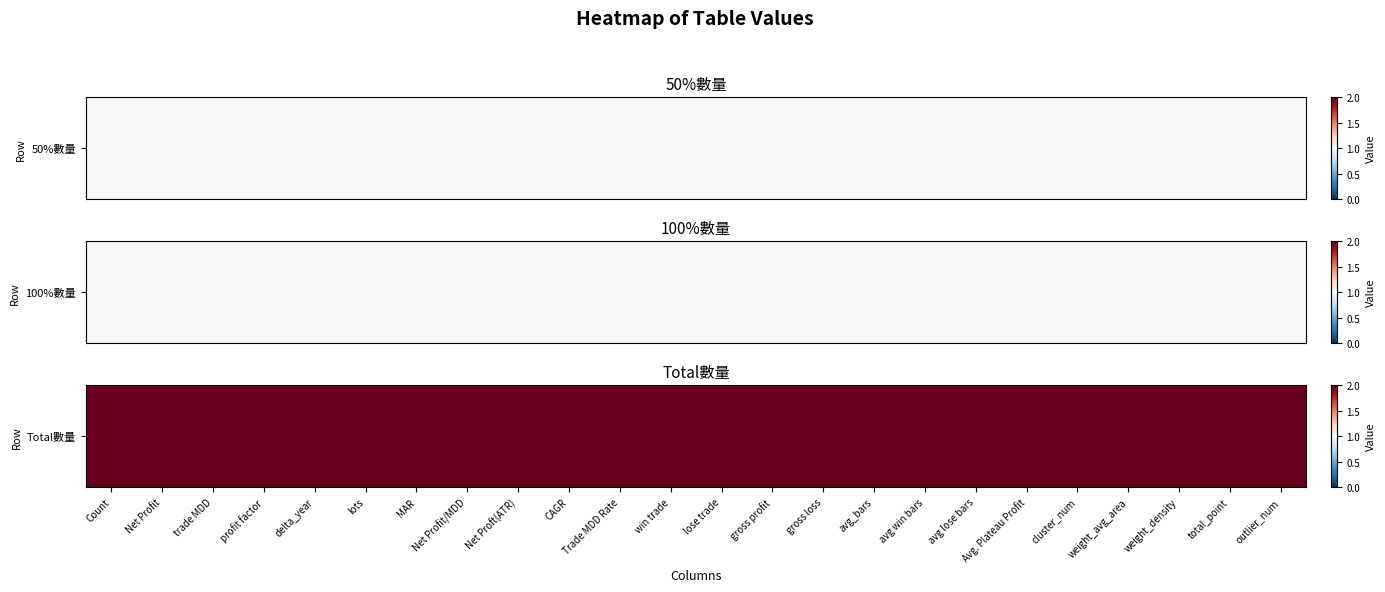

How many data points does each series have?

24